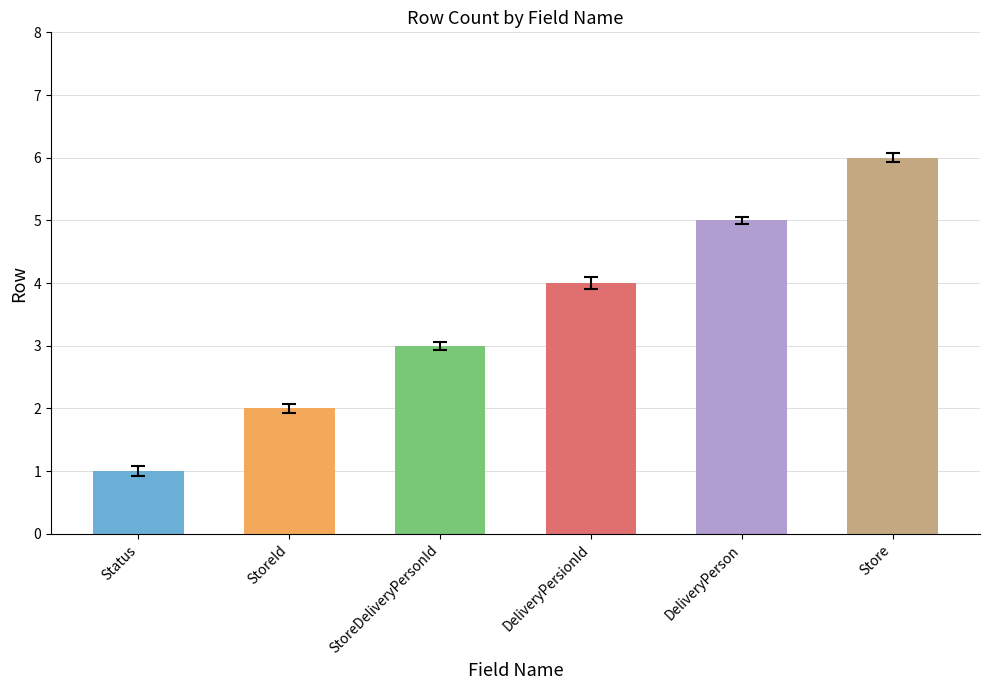

How many bars are there in total?

6